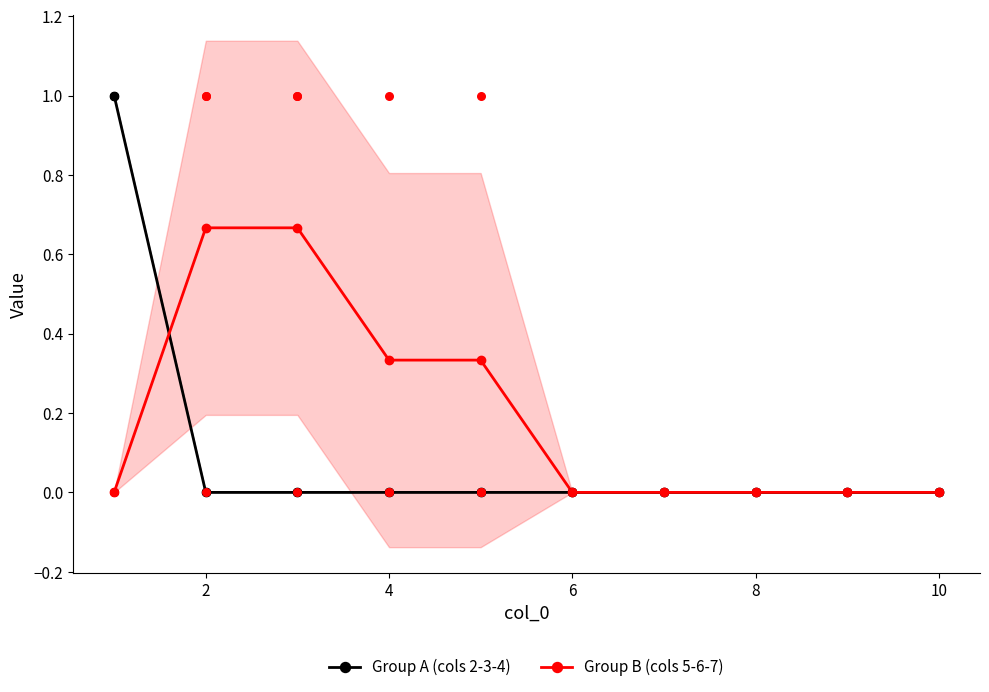

Which series contains the lowest Y value?

col 2-3-4 (Group A)